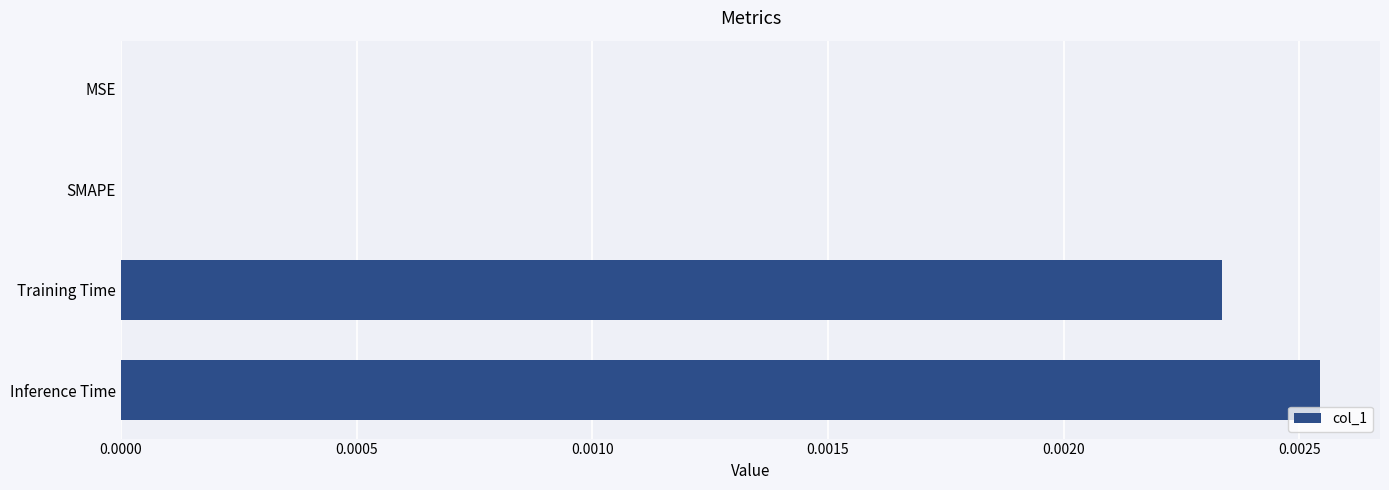

Is it true that the value at Inference Time is 0.0?

True